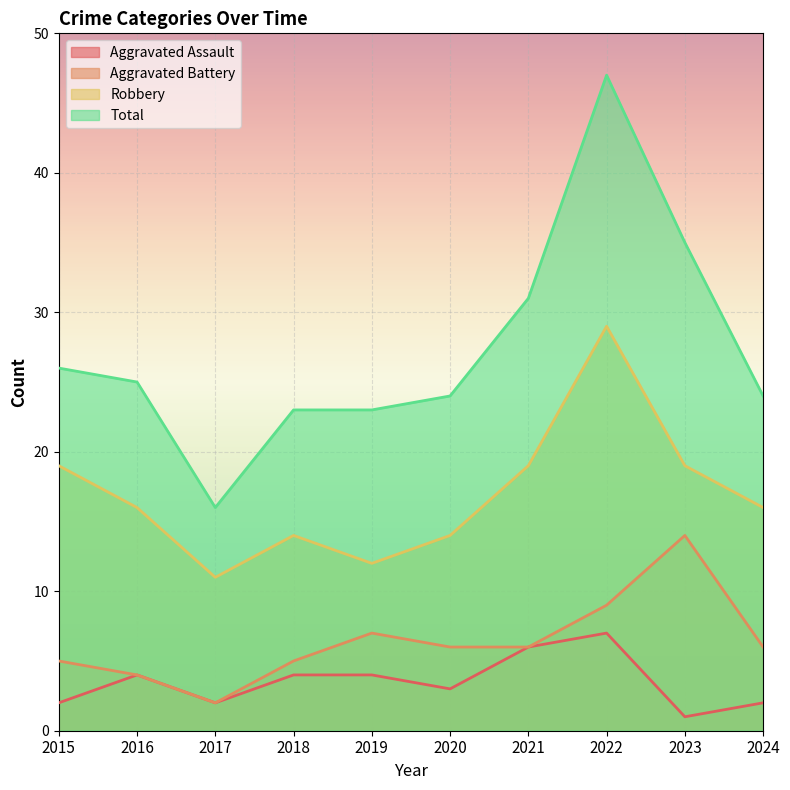

Reading right to left, what are all the values shown in this chart?

Aggravated Assault: 2024=2	2023=1	2022=7	2021=6	2020=3	2019=4	2018=4	2017=2	2016=4	2015=2
Aggravated Battery: 2024=6	2023=14	2022=9	2021=6	2020=6	2019=7	2018=5	2017=2	2016=4	2015=5
Robbery: 2024=16	2023=19	2022=29	2021=19	2020=14	2019=12	2018=14	2017=11	2016=16	2015=19
Total: 2024=24	2023=35	2022=47	2021=31	2020=24	2019=23	2018=23	2017=16	2016=25	2015=26